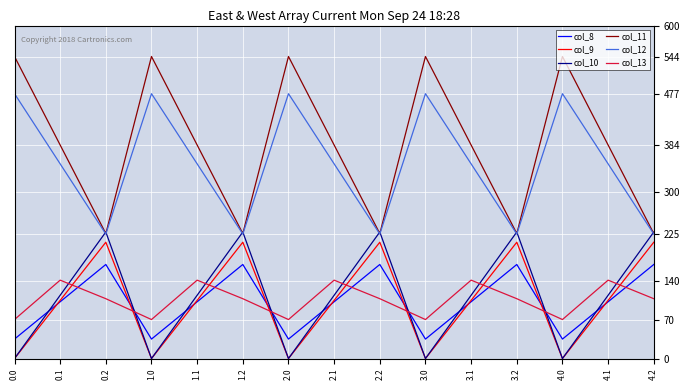

How many values in the col_12 series exceed 350?

10